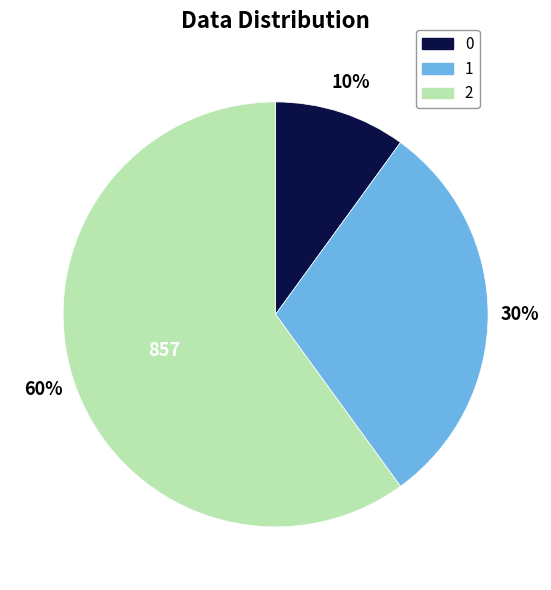

True or false: 2 accounts for 60% of the total.

True